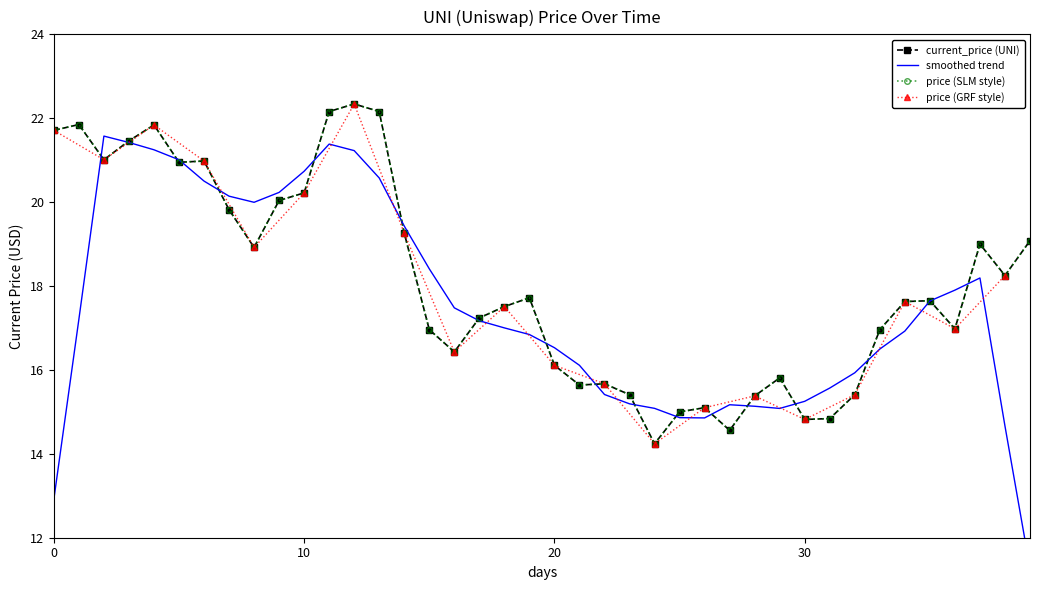

What is the sum of all values?

724.1